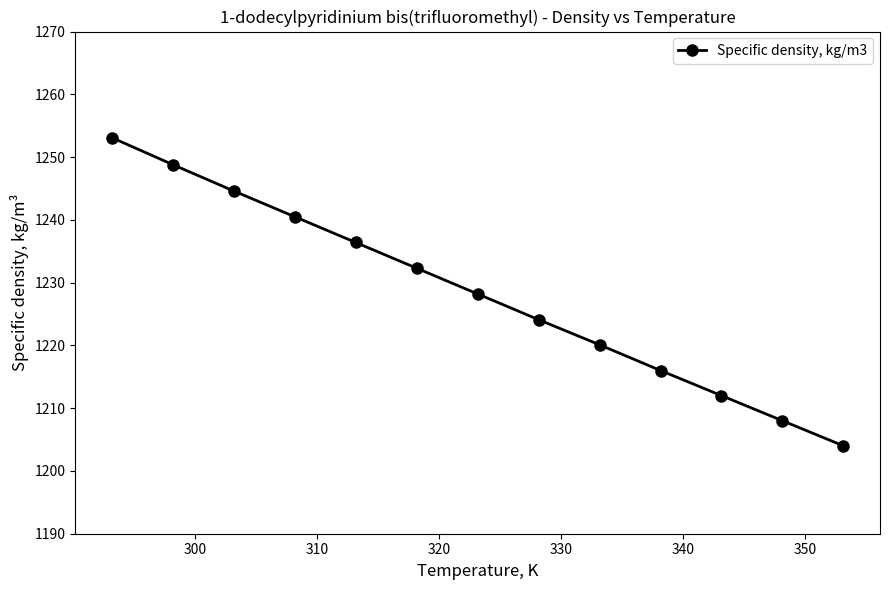

What is the difference between the maximum and minimum values?

49.1